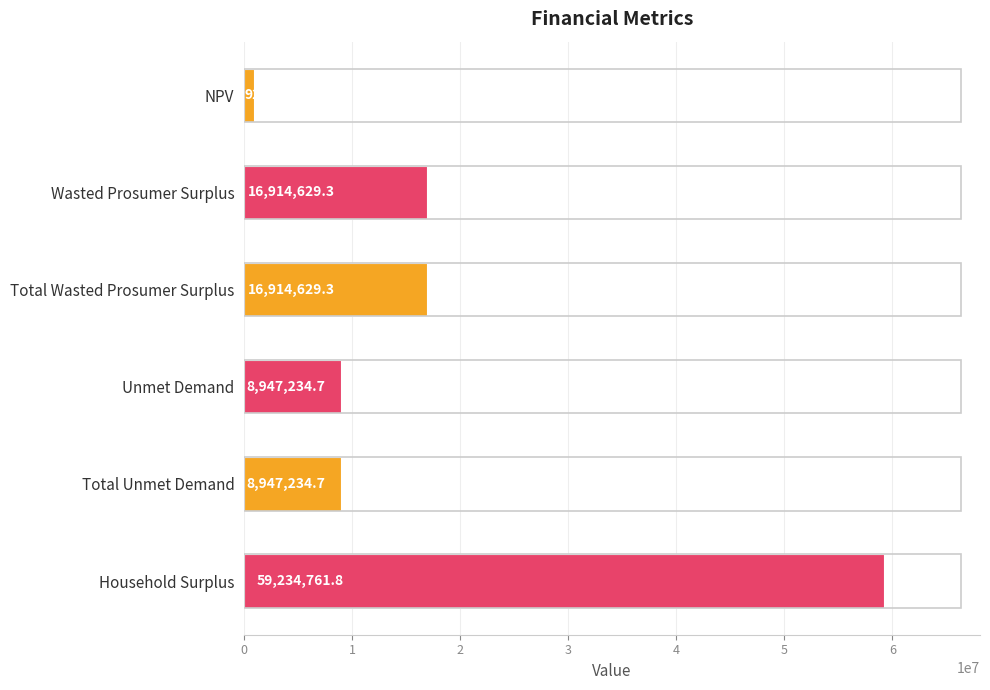

What value does the data have at Total Unmet Demand?

8947234.7